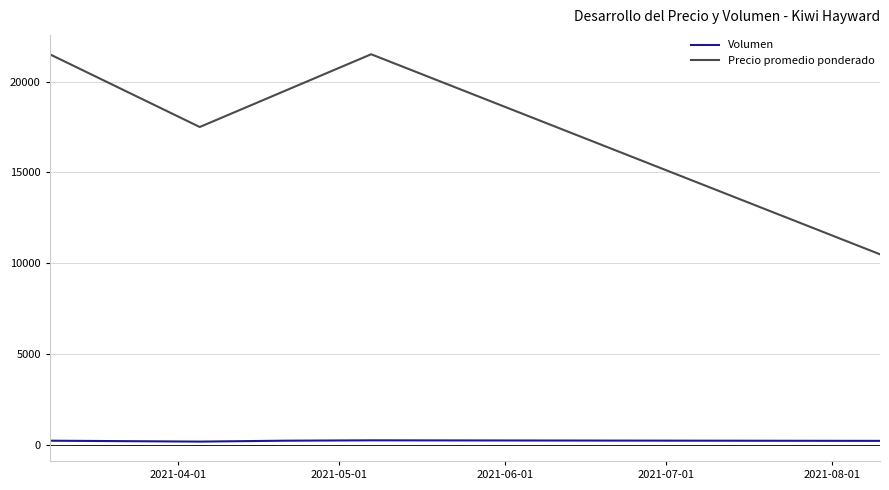

Which series has the widest spread of values?

Precio promedio ponderado